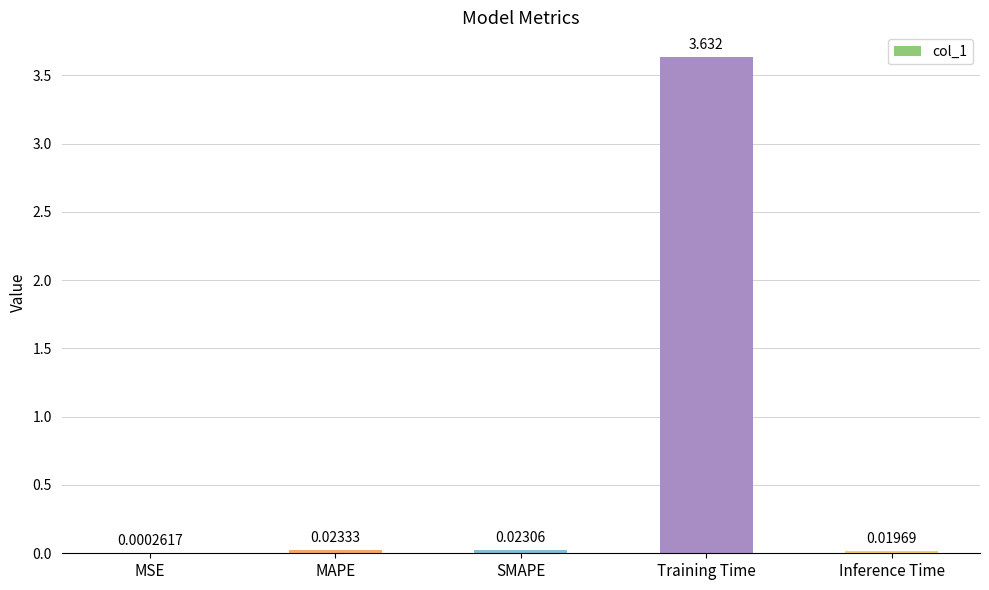

At which label is the value closest to 1?

MAPE